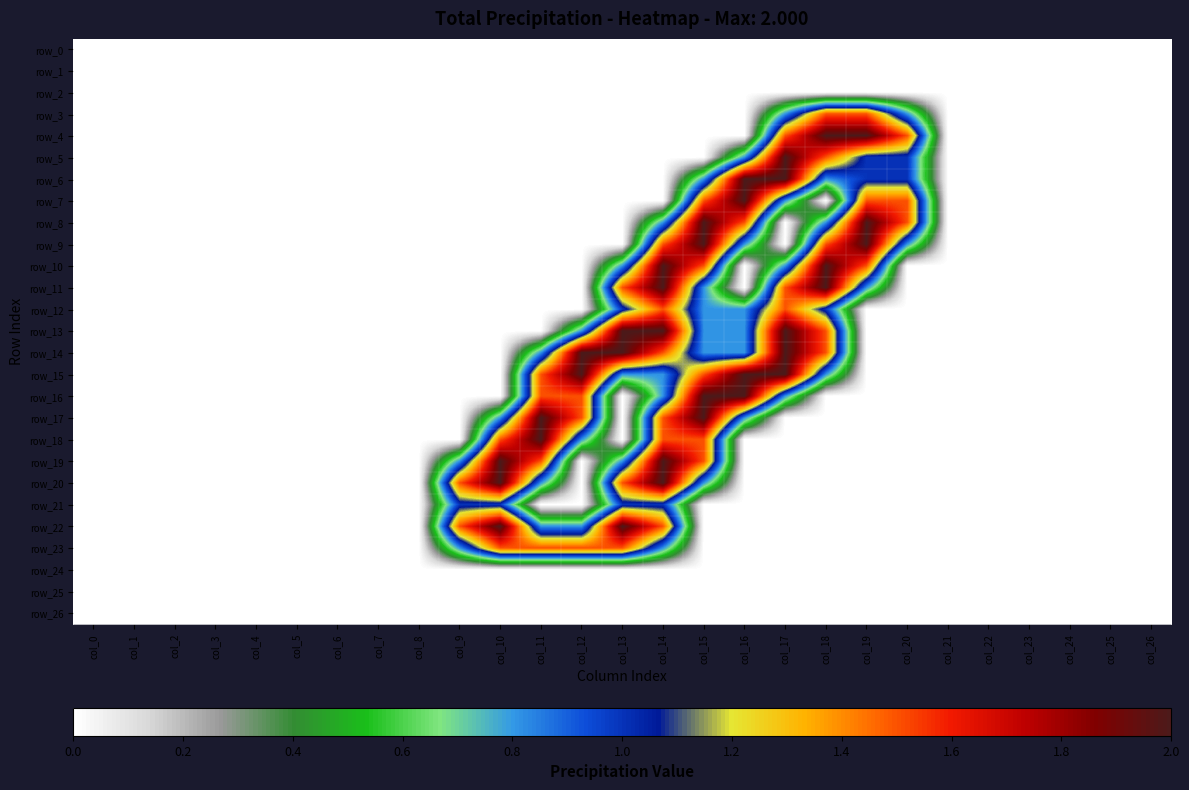

The value of row_11 at col_15 is 0.8. True or false?

True